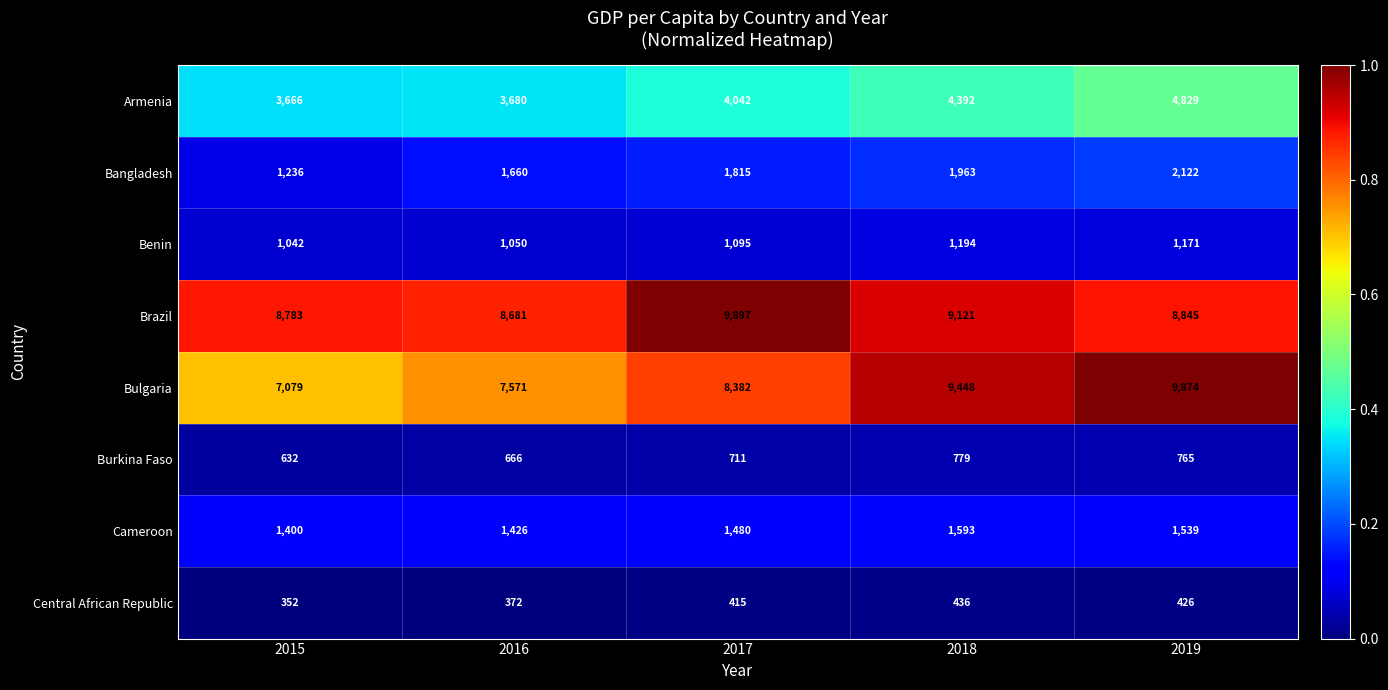

At which category is the sum across all series the highest?

2019